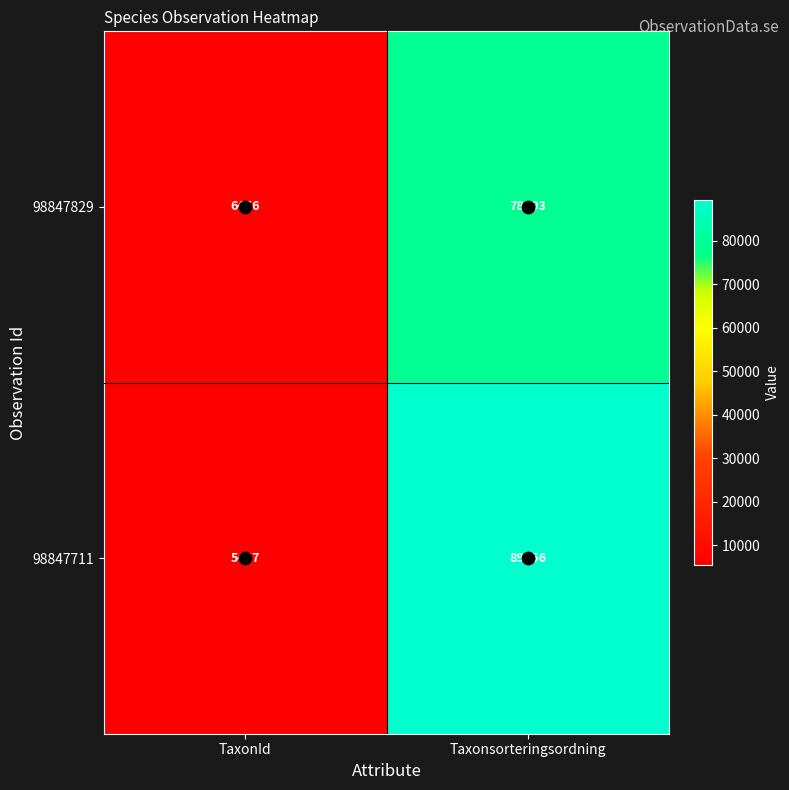

Which series has the widest spread of values?

98847711